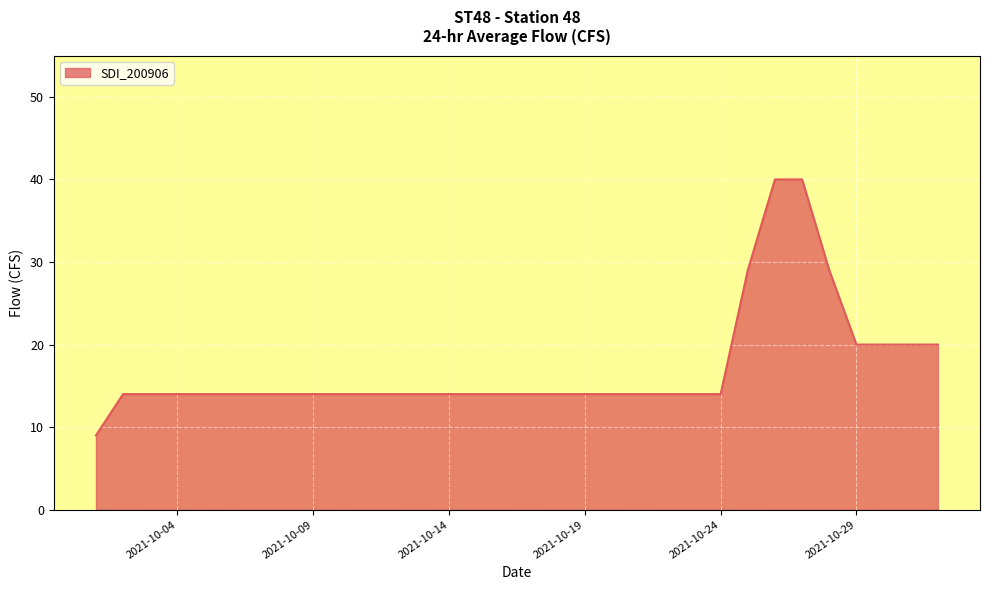

What is the difference between the maximum and minimum values?

31